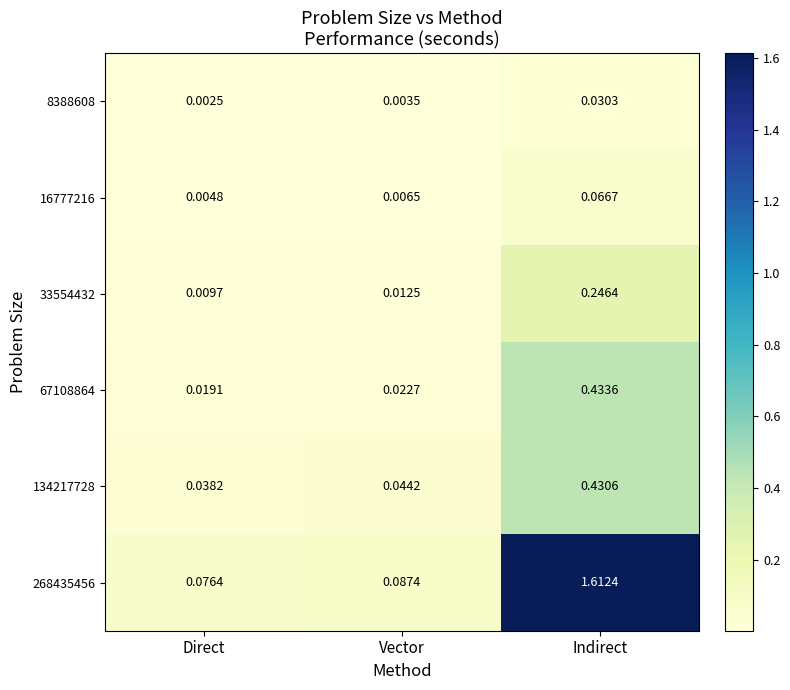

At which label is 16777216 closest to 0?

Direct